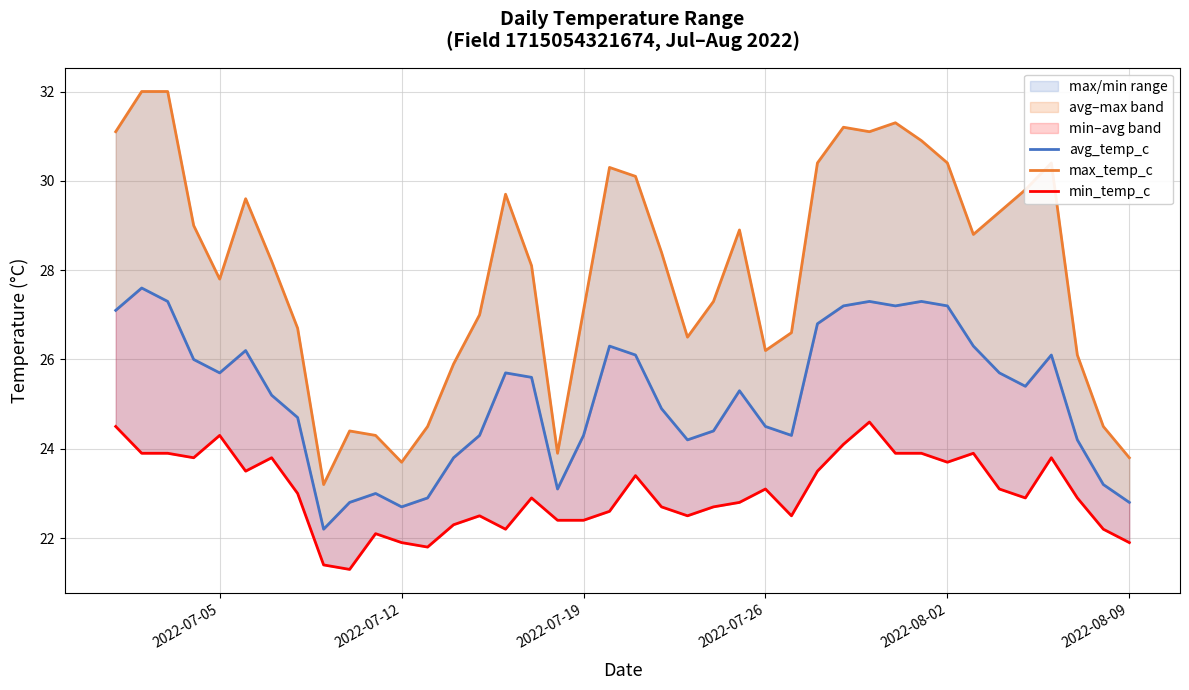

What is the average value of the avg_temp_c series?

25.2